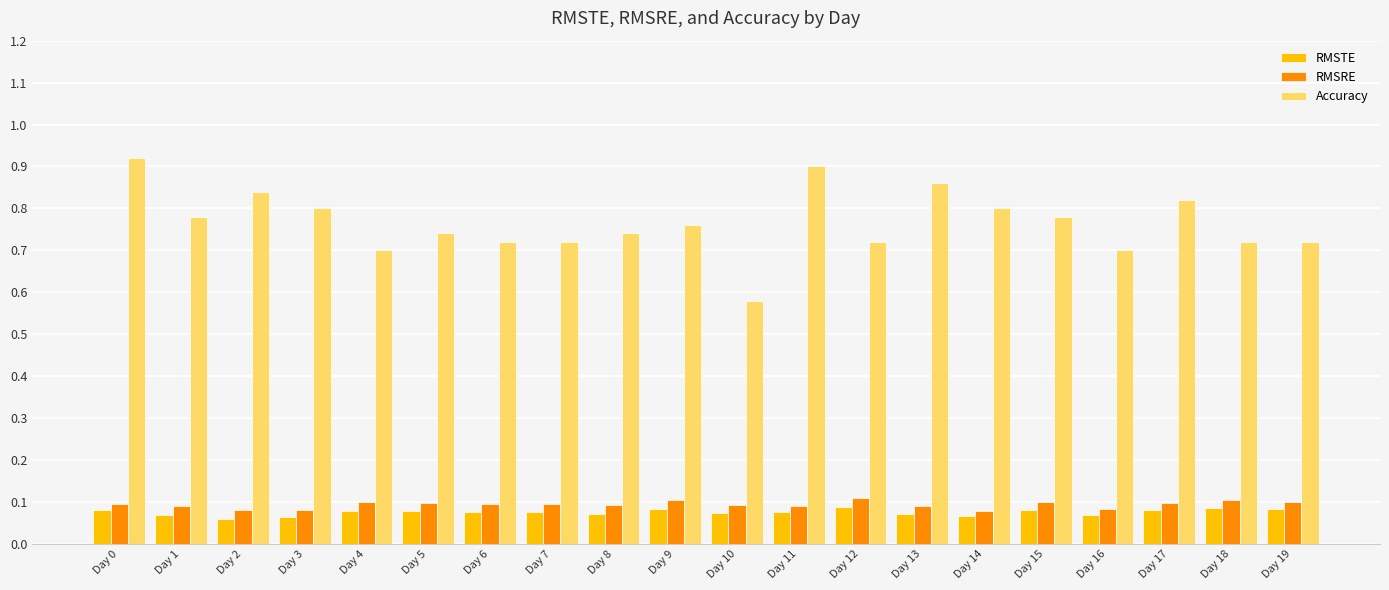

The value of RMSTE at Day 4 is 0.0. True or false?

False